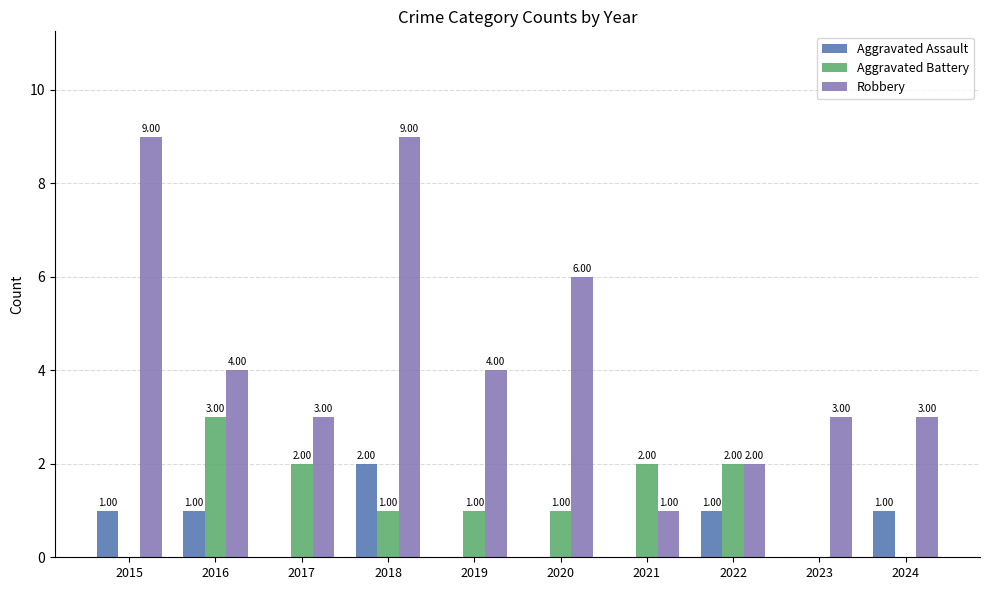

What is the sum of all Aggravated Battery values?

12